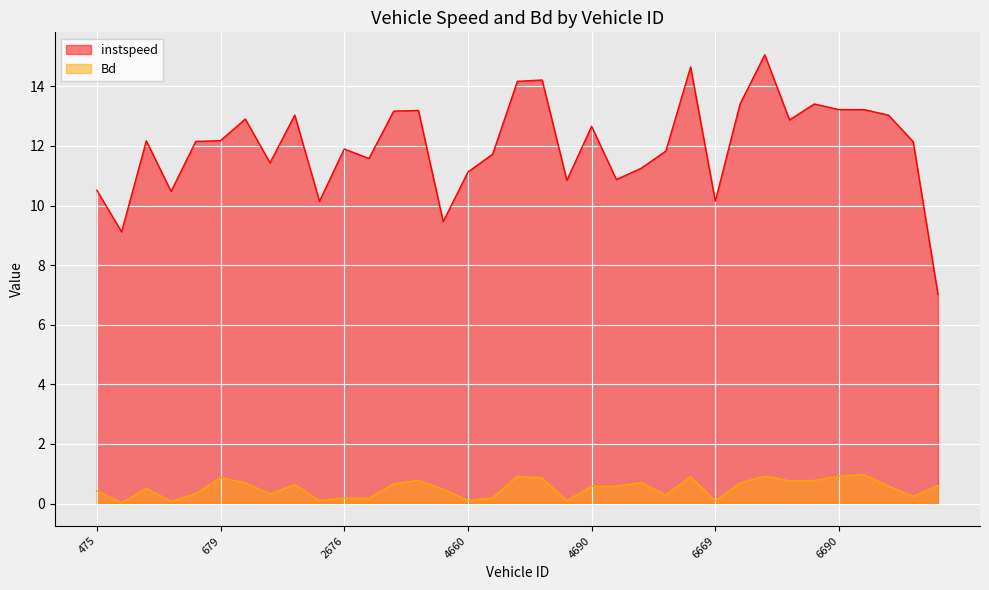

Is it true that instspeed equals 2.5 at 475?

False